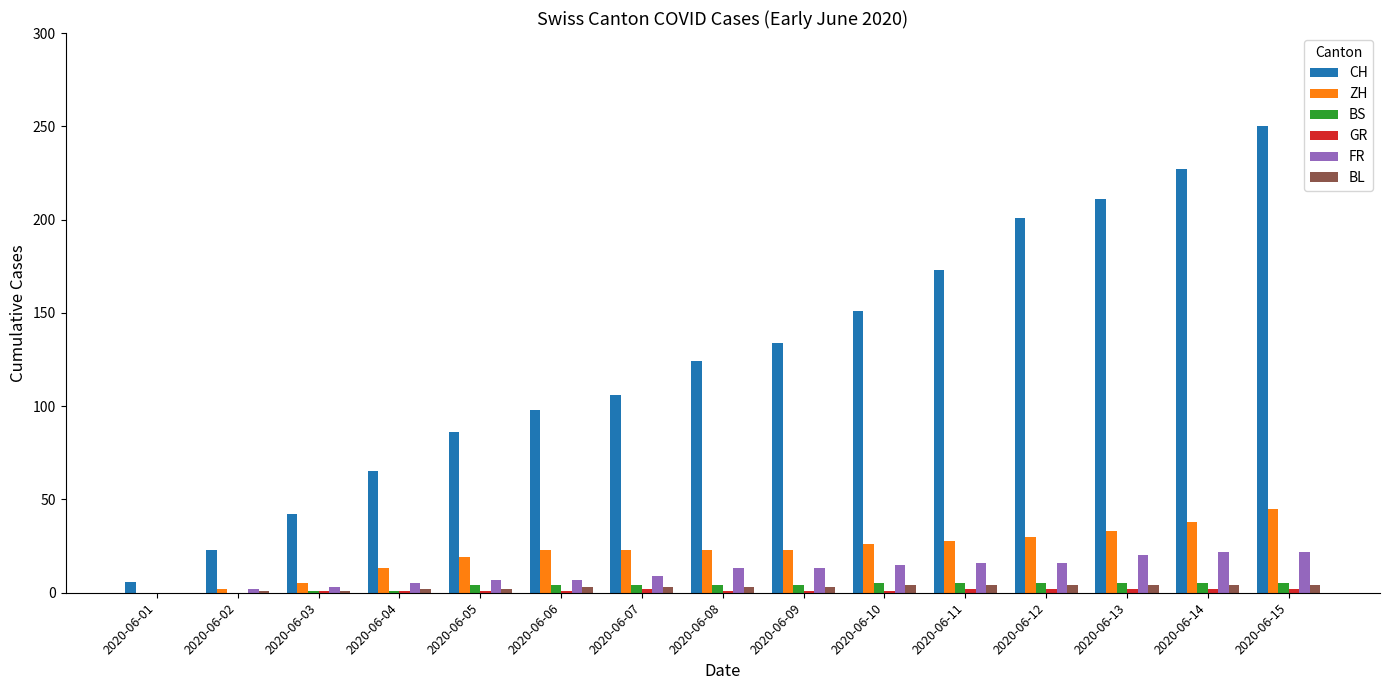

How many series are shown in this chart?

6